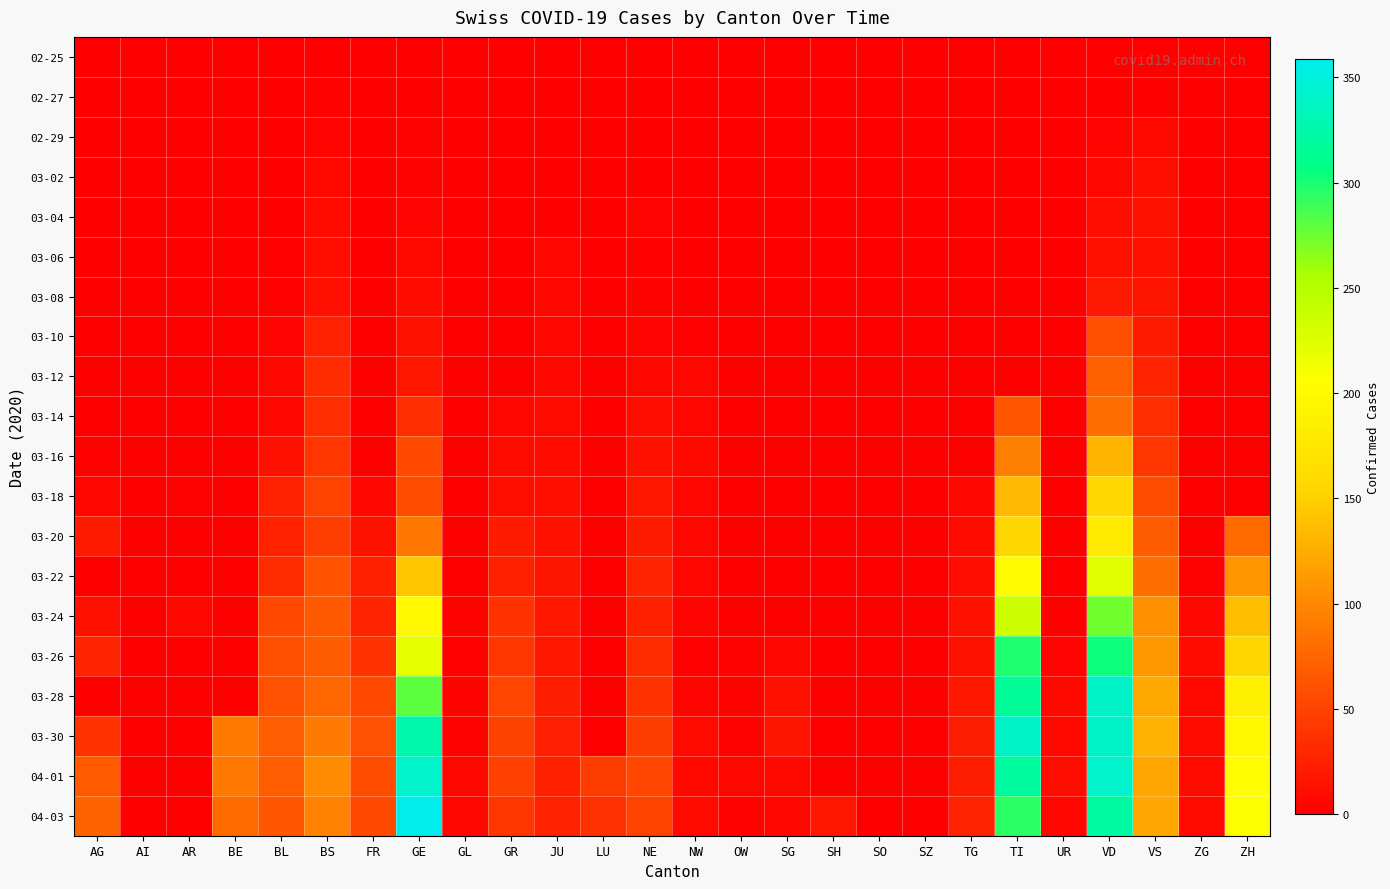

Which series changed the most between AI and SH?

04-03